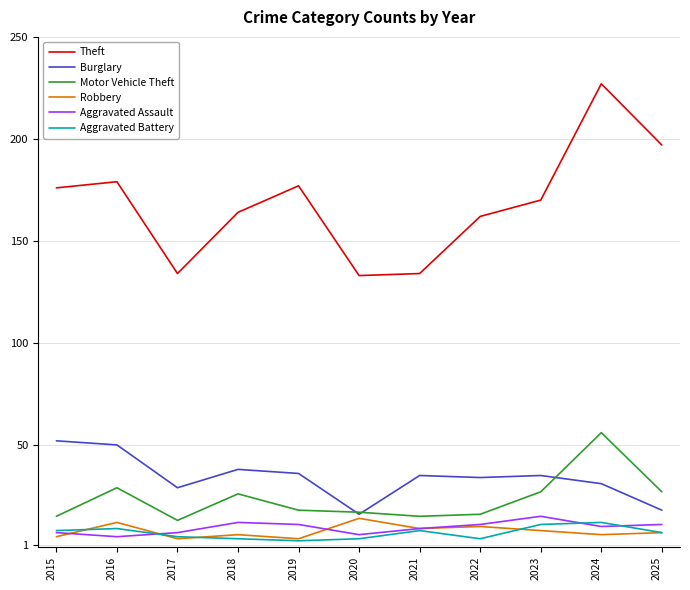

Reading left to right, what are all the values shown in this chart?

Theft: 176	179	134	164	177	133	134	162	170	227	197
Burglary: 52	50	29	38	36	16	35	34	35	31	18
Motor Vehicle Theft: 15	29	13	26	18	17	15	16	27	56	27
Robbery: 5	12	4	6	4	14	9	10	8	6	7
Aggravated Assault: 7	5	7	12	11	6	9	11	15	10	11
Aggravated Battery: 8	9	5	4	3	4	8	4	11	12	7